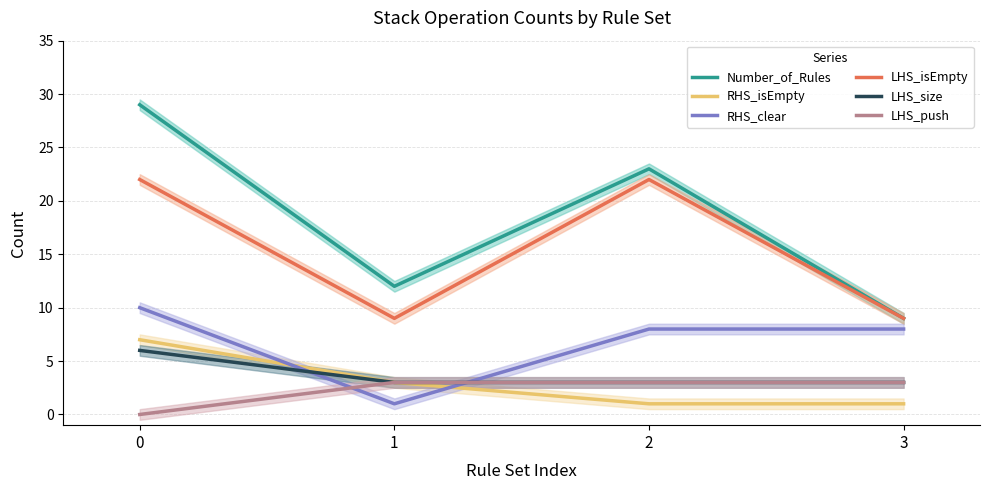

What is the sum of the LHS_isEmpty values at 0 and 3?

31